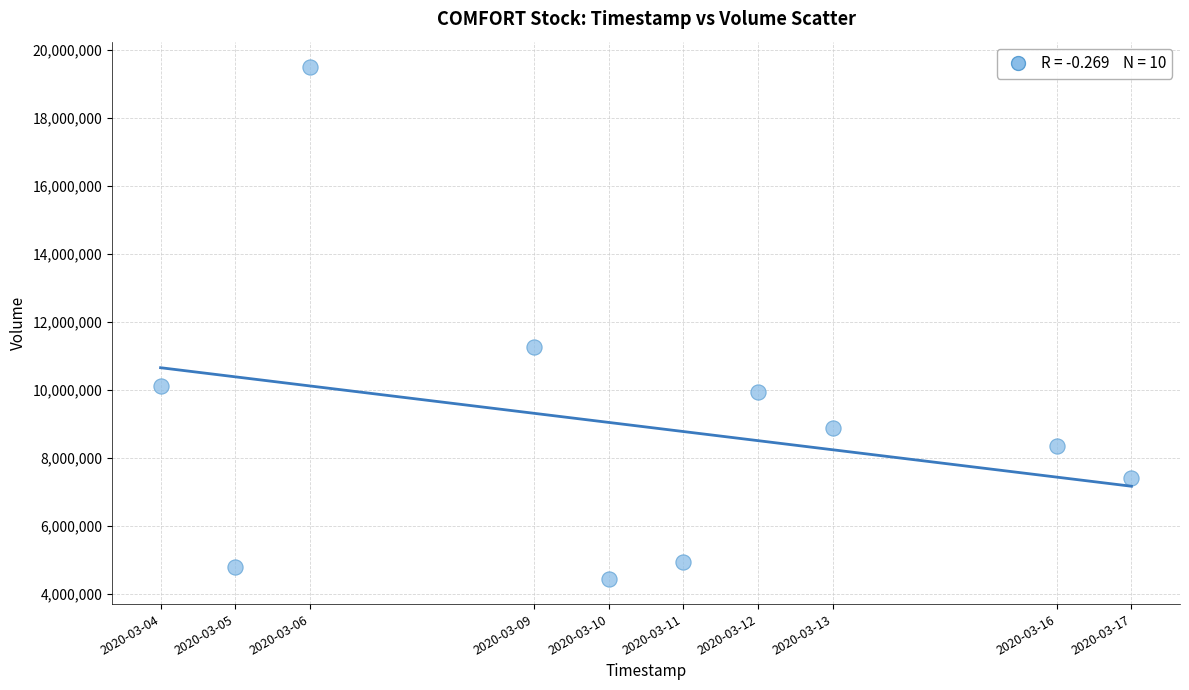

What is the average Y value?

8970000